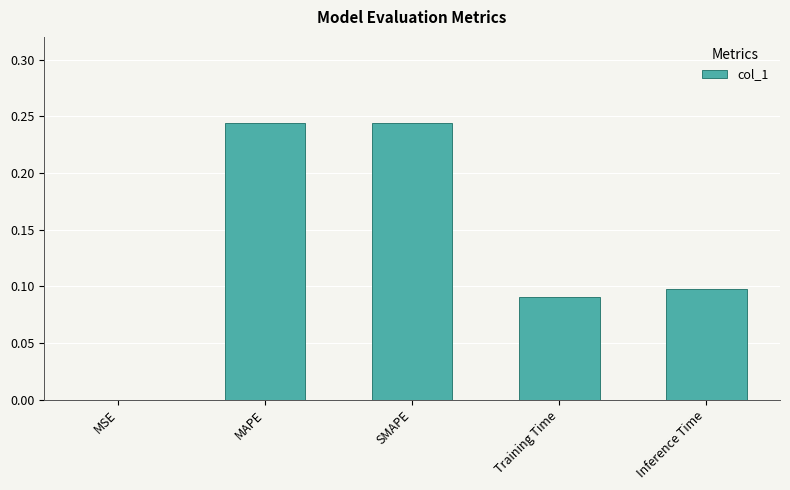

What is the sum of all values?

0.7